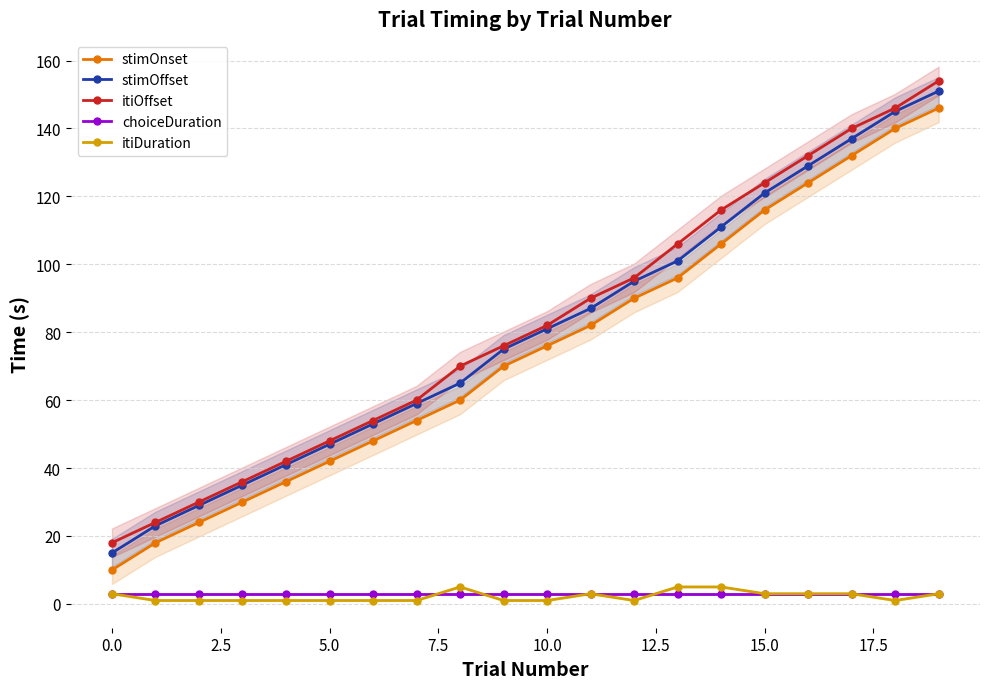

True or false: stimOnset and itiOffset intersect in this chart.

False